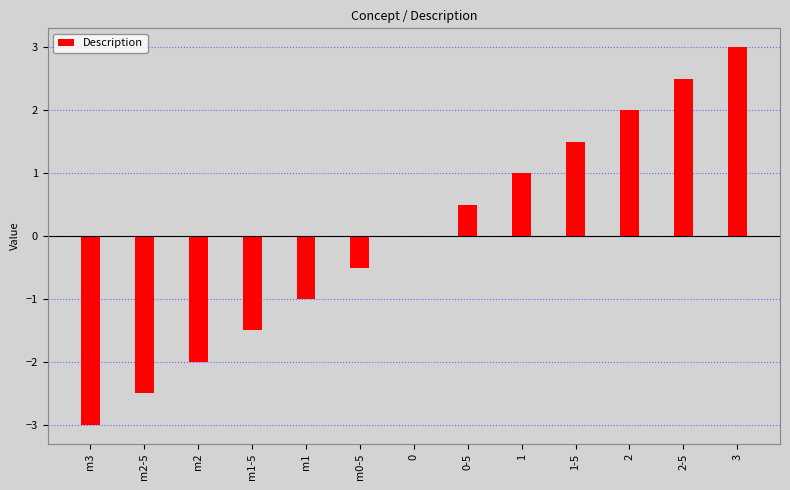

The chart shows a value of -1.3 at m3. True or false?

False